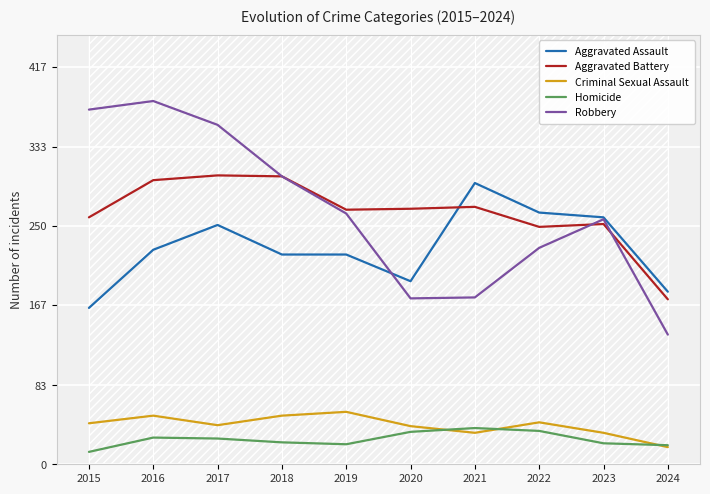

What is the sum of the Criminal Sexual Assault values at 2022 and 2019?

99